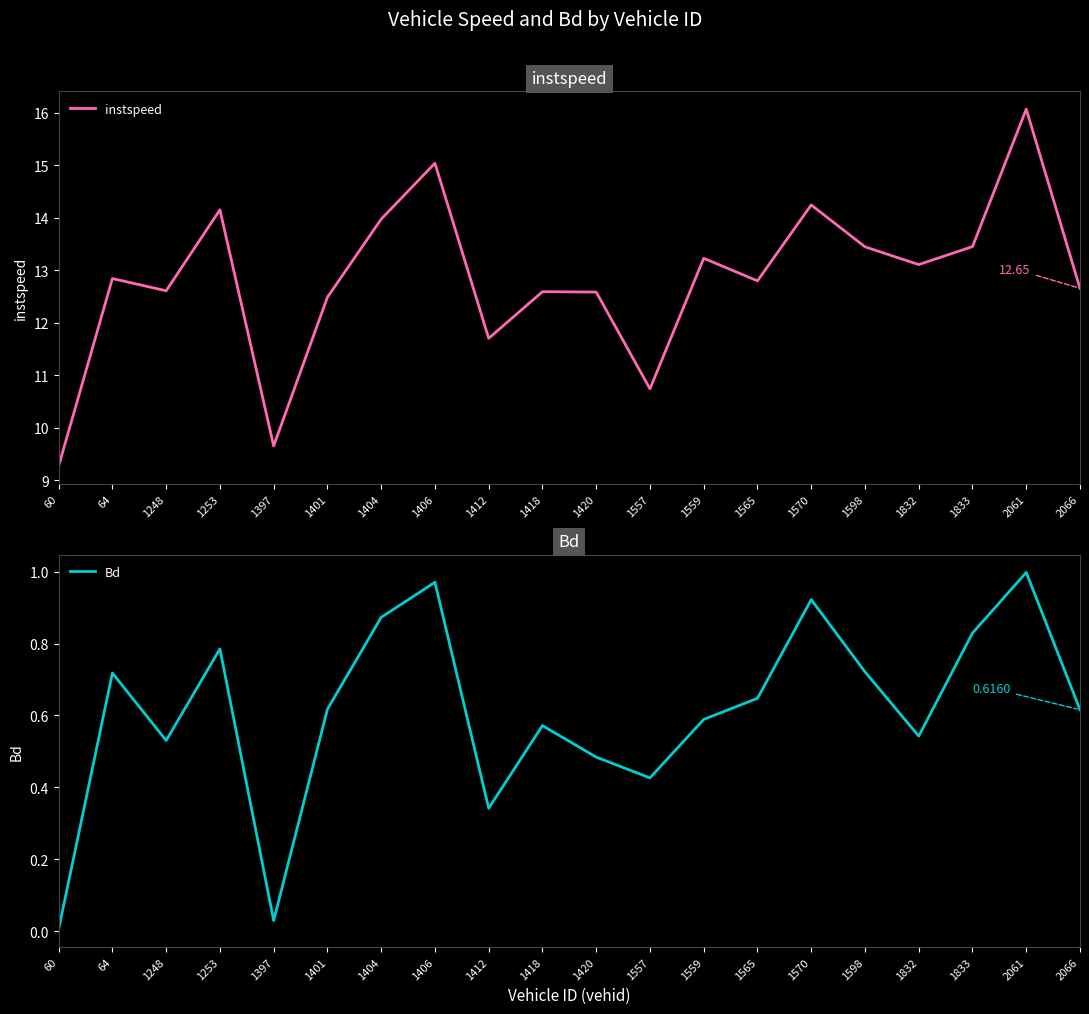

What is the total value across all series at 1598?

14.2